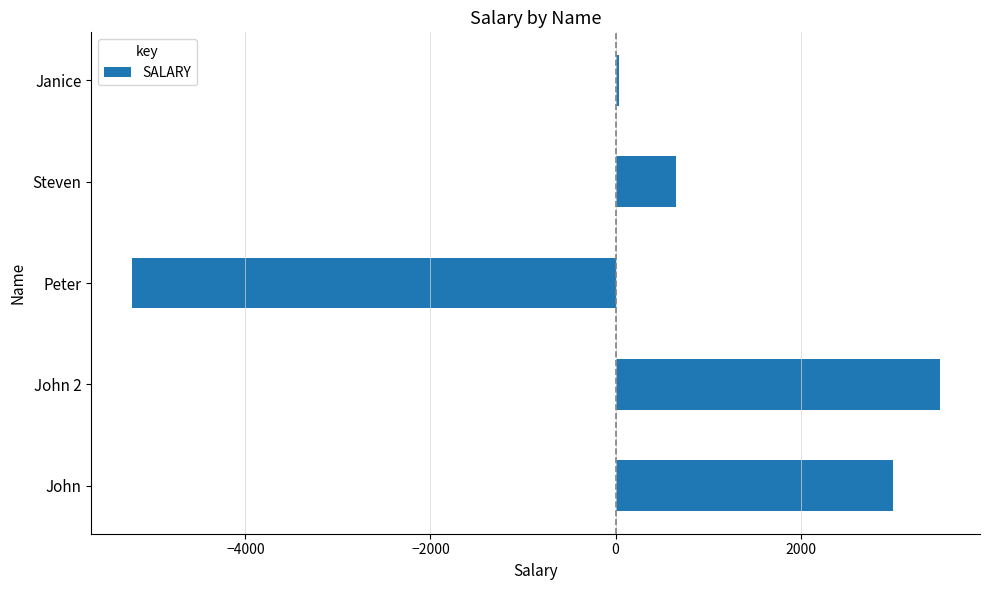

Which label corresponds to the largest value in the chart?

John 2